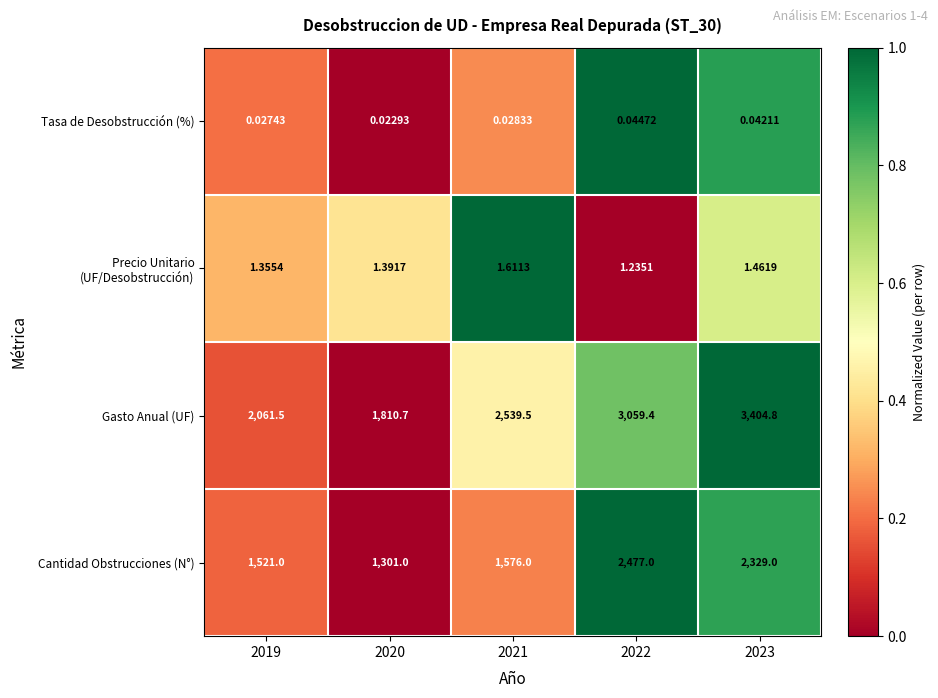

What is the spread (max minus min) of values at 2022?

3059.4